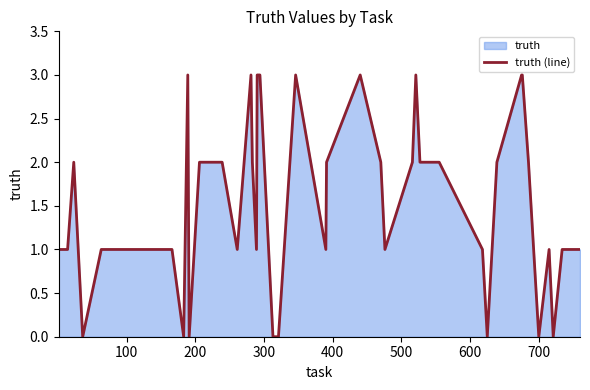

Reading left to right, list all the values displayed in this chart.

1	1	2	0	1	1	0	3	0	2	2	1	3	2	1	3	3	0	0	3	1	2	3	2	1	2	3	2	2	1	0	2	3	3	2	0	1	0	1	1